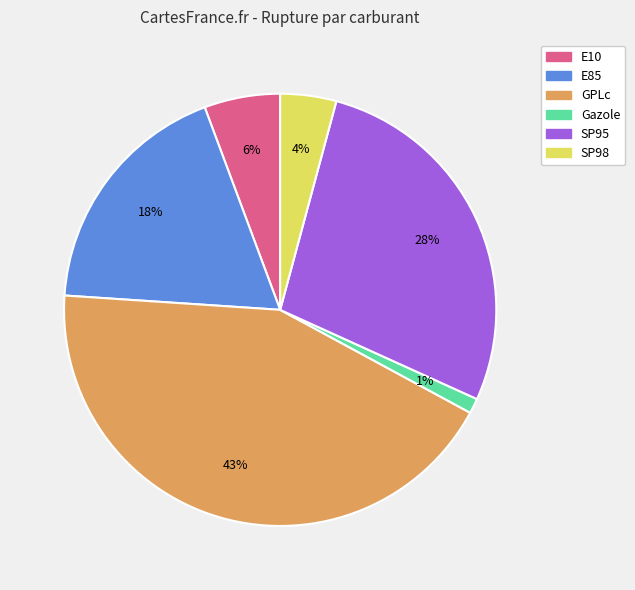

Is the sum of E10 and E85 greater than half?

No